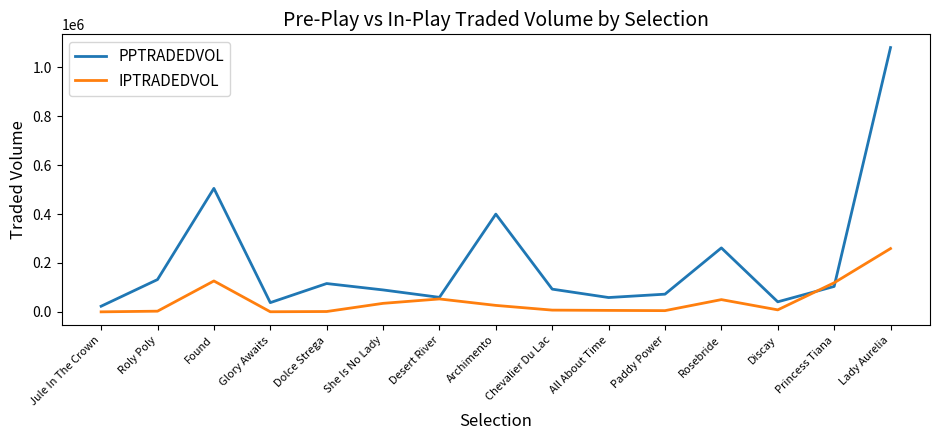

What is the approximate value of PPTRADEDVOL at Desert River?

59653.5